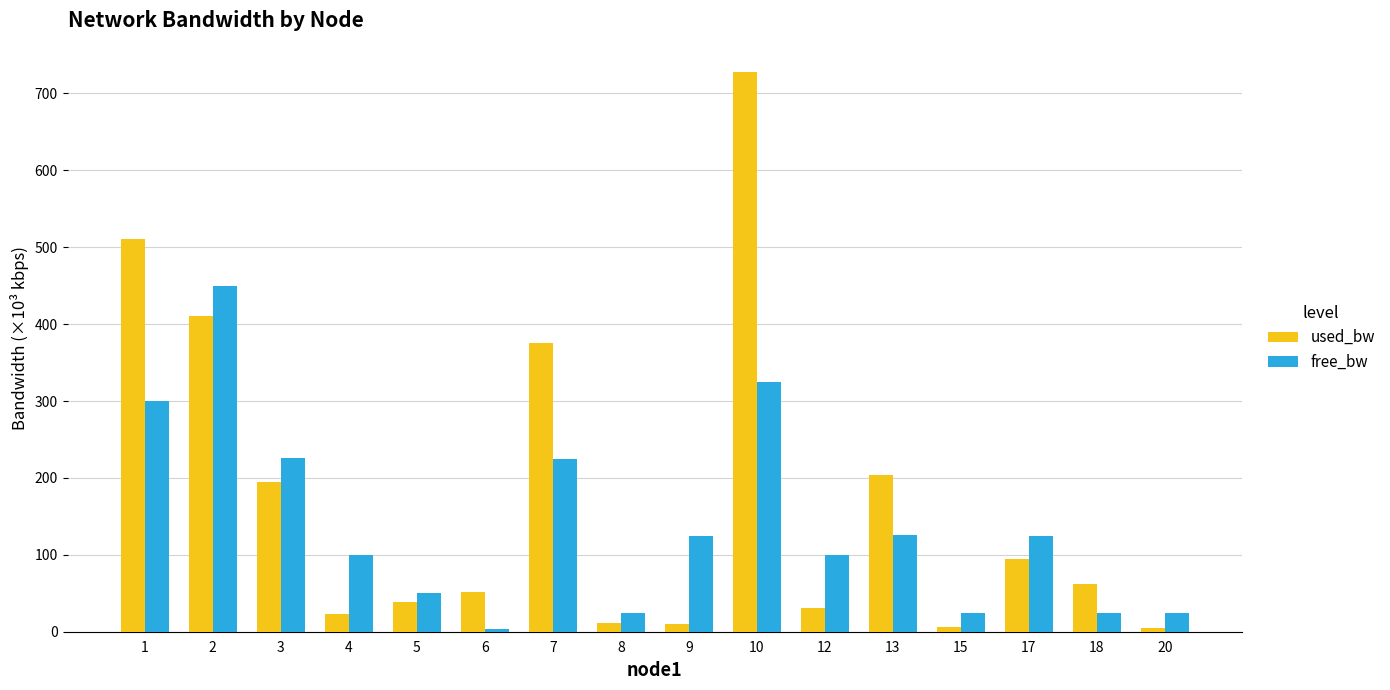

What is the greatest value displayed?

728.3